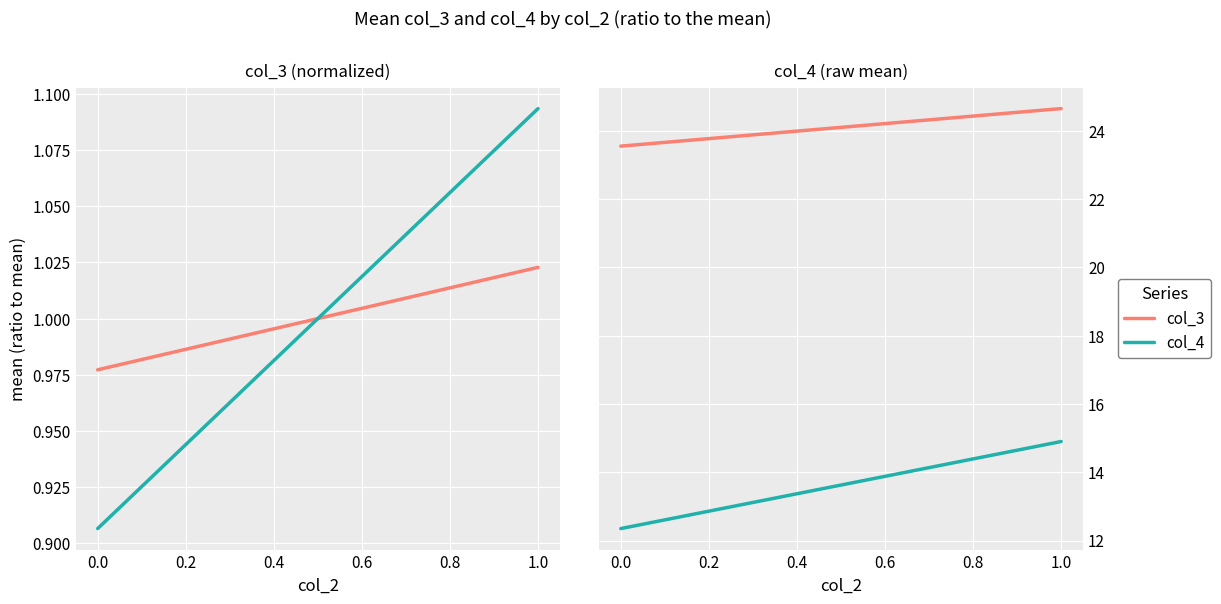

What is the value of the col_4 point at the 1st from the left?

12.3